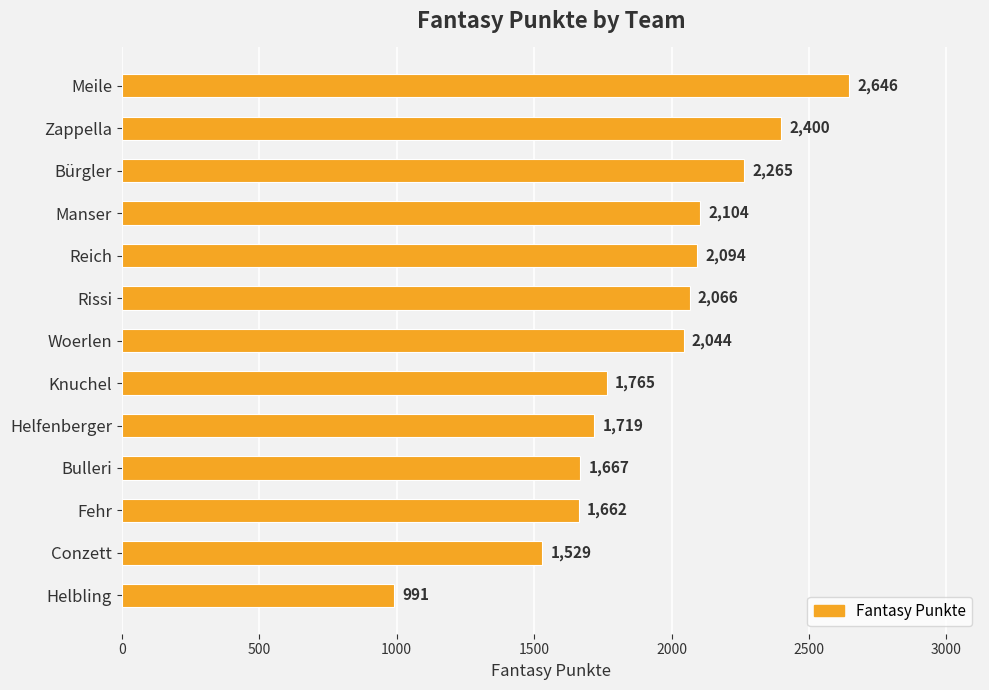

What is the value of the 4th bar from the top?

2104